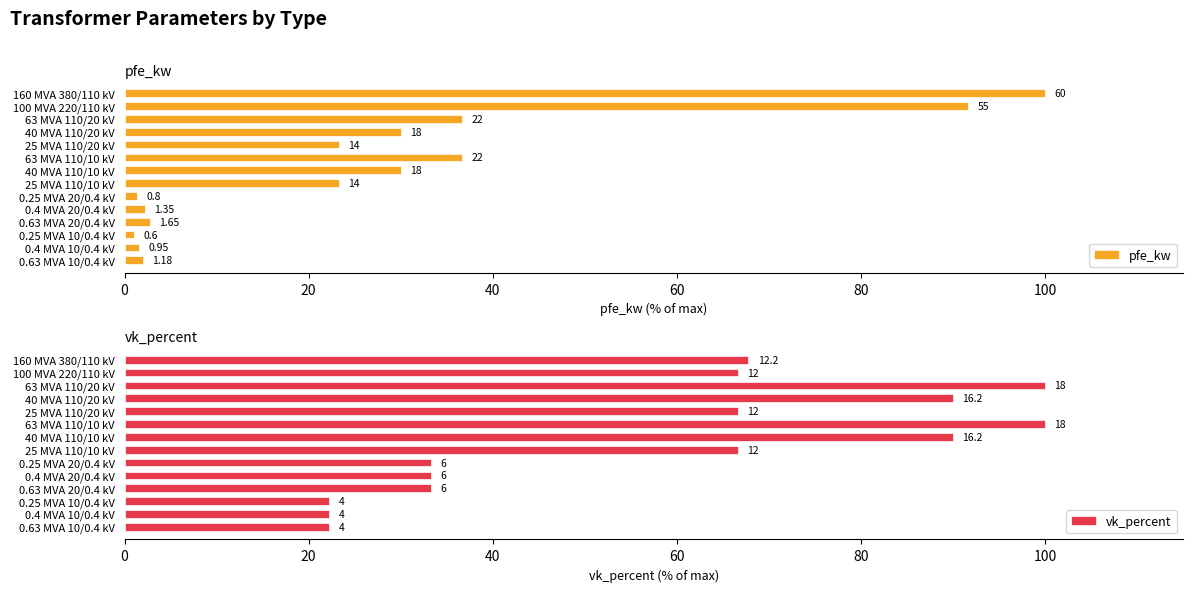

What is the approximate value of pfe_kw at 160 MVA 380/110 kV?

100.0